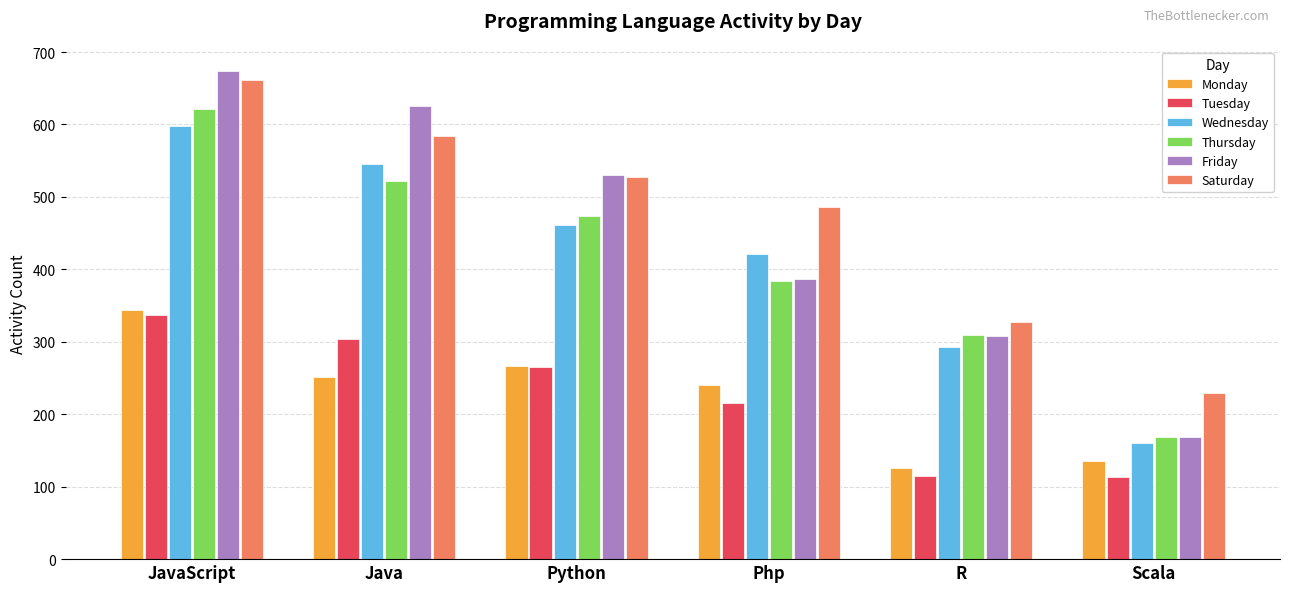

Is the value of Wednesday at Php greater than the value of Saturday at Python?

No